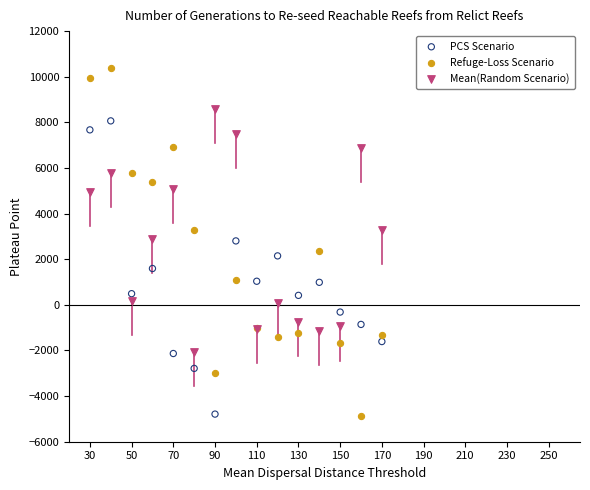

What is the X range (max minus min) for the scatter plot?

140